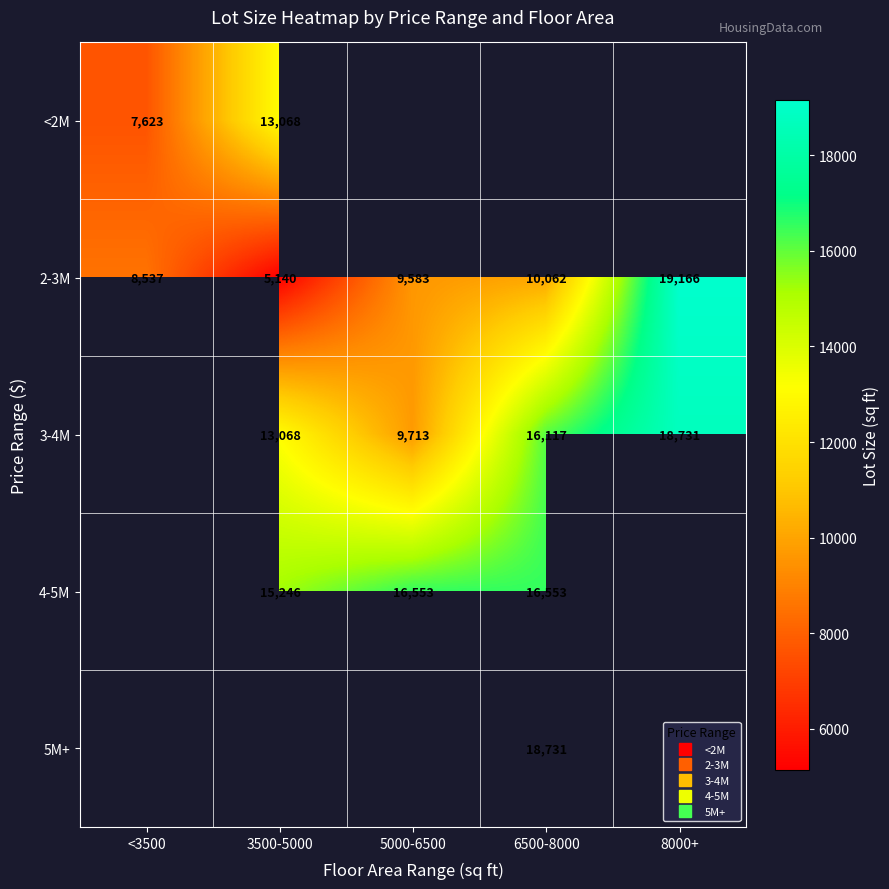

List the series in order of their overall mean, lowest first.

<2M, 2-3M, 3-4M, 4-5M, 5M+